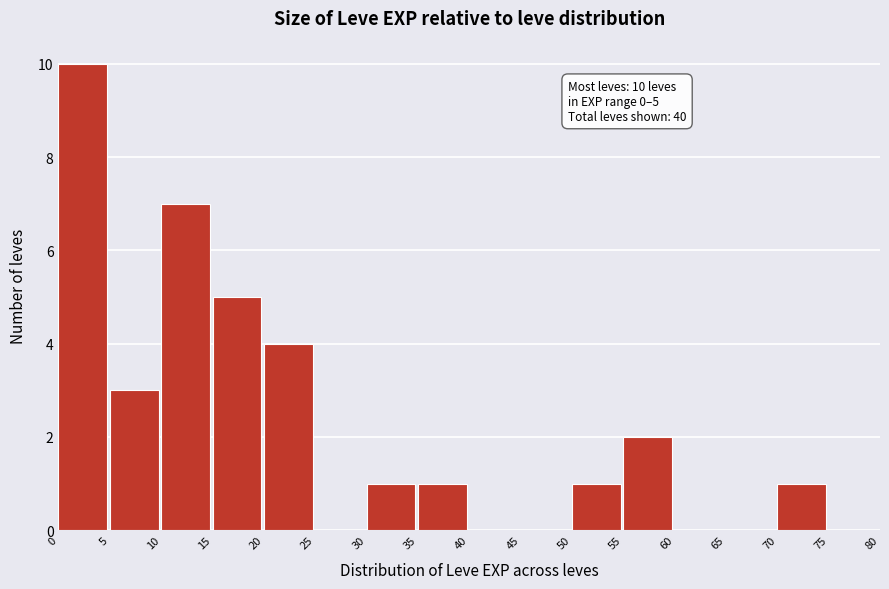

Which range on the x-axis has the tallest bar?

0 to 5